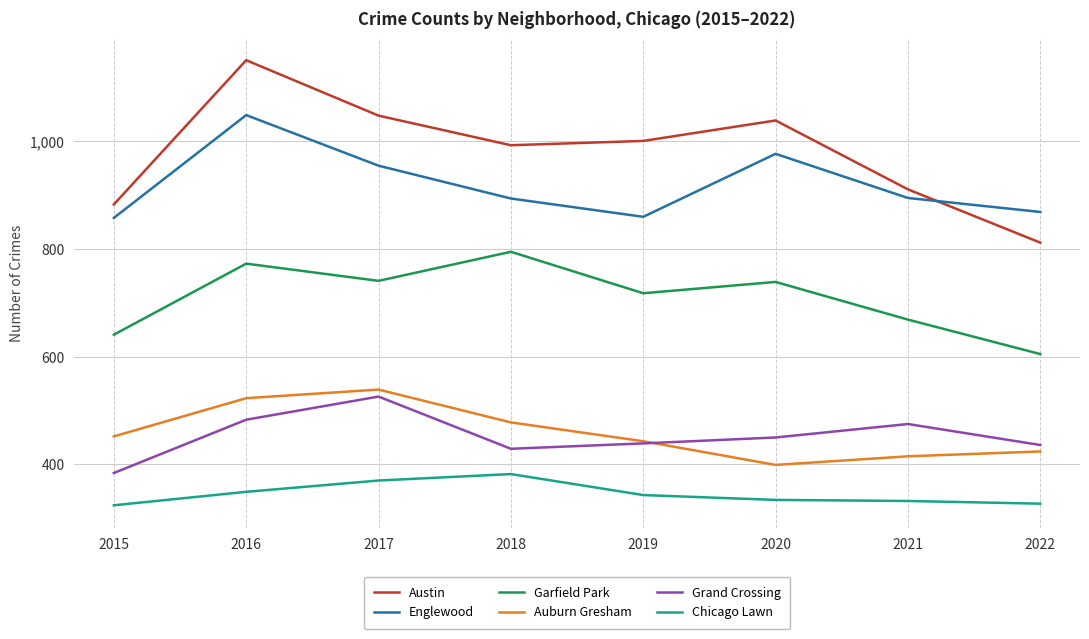

How many lines are shown in the chart?

6